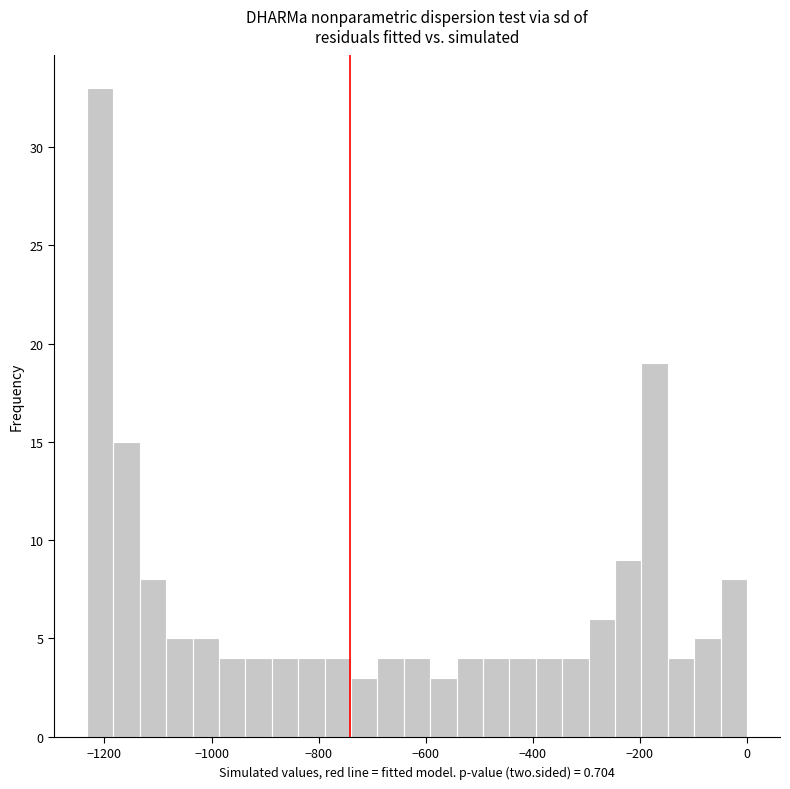

Read against the x-axis, roughly where is the centre of the tallest bar?

-1200